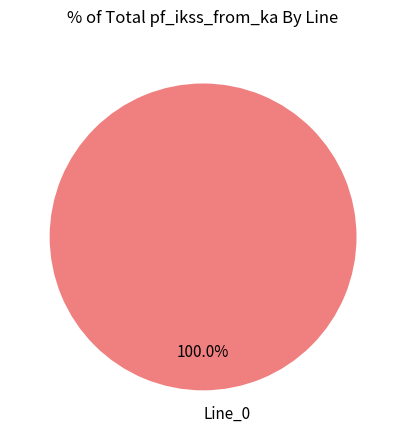

Rank the categories by value from highest to lowest.

Line_0